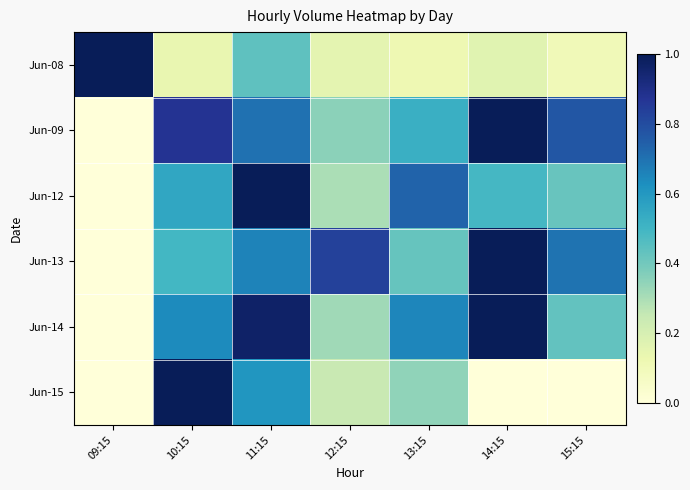

Reading left to right, list all the values displayed in this chart.

Jun-08: 09:15=1.0	10:15=0.1	11:15=0.4	12:15=0.2	13:15=0.1	14:15=0.2	15:15=0.1
Jun-09: 09:15=0.0	10:15=0.9	11:15=0.7	12:15=0.4	13:15=0.5	14:15=1.0	15:15=0.8
Jun-12: 09:15=0.0	10:15=0.6	11:15=1.0	12:15=0.3	13:15=0.7	14:15=0.5	15:15=0.4
Jun-13: 09:15=0.0	10:15=0.5	11:15=0.7	12:15=0.8	13:15=0.4	14:15=1.0	15:15=0.7
Jun-14: 09:15=0.0	10:15=0.6	11:15=1.0	12:15=0.3	13:15=0.6	14:15=1.0	15:15=0.4
Jun-15: 09:15=0.0	10:15=1.0	11:15=0.6	12:15=0.2	13:15=0.3	14:15=0.0	15:15=0.0